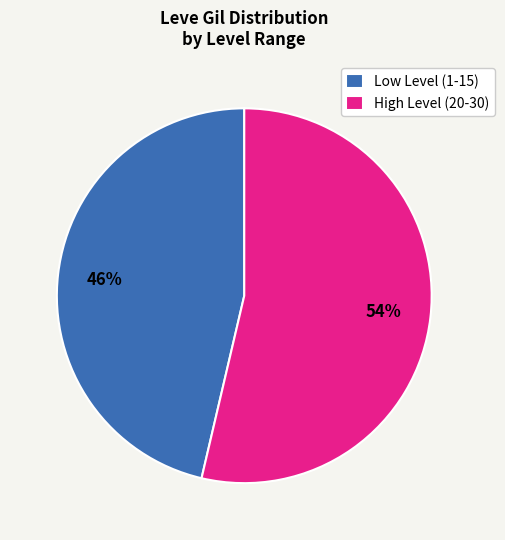

Does any single category account for the majority?

Yes